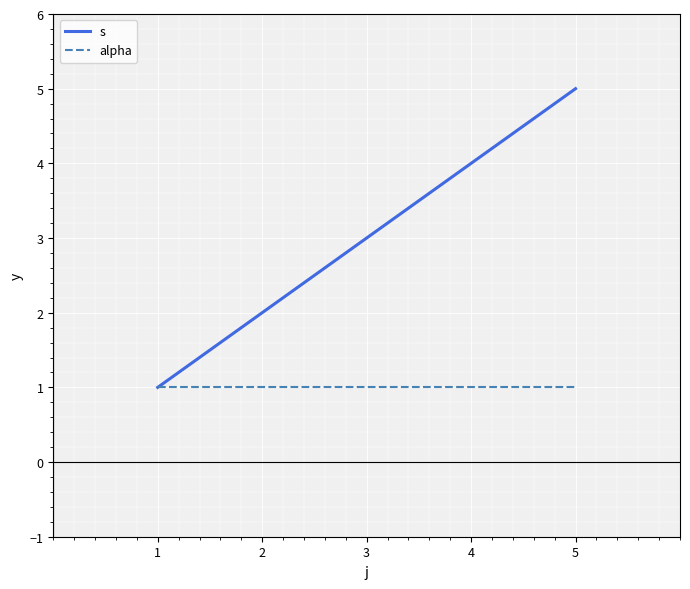

Which series changed the most between 2 and 5?

s